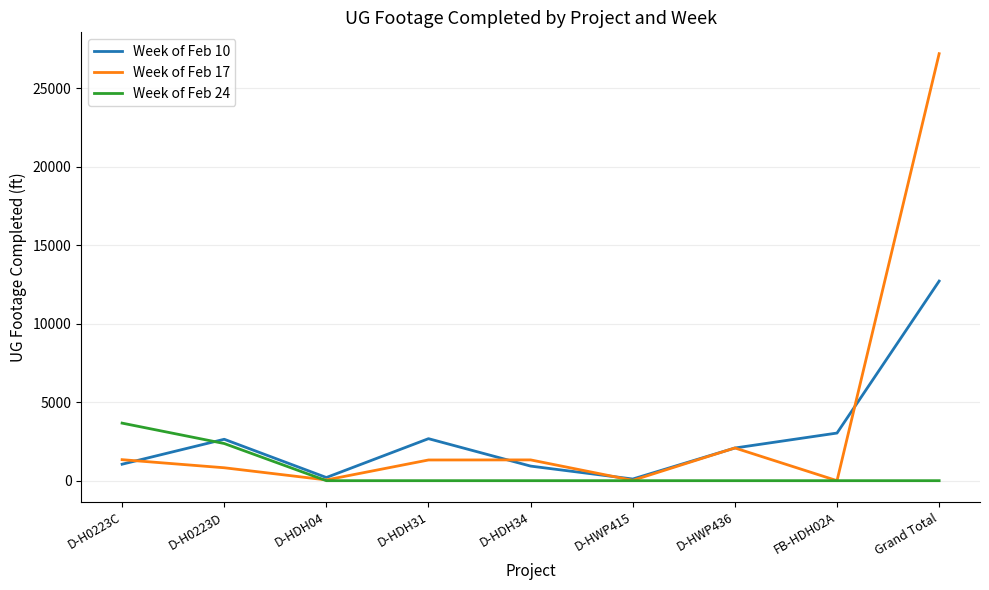

The value of Week of Feb 17 at D-HWP436 is 2085. True or false?

True